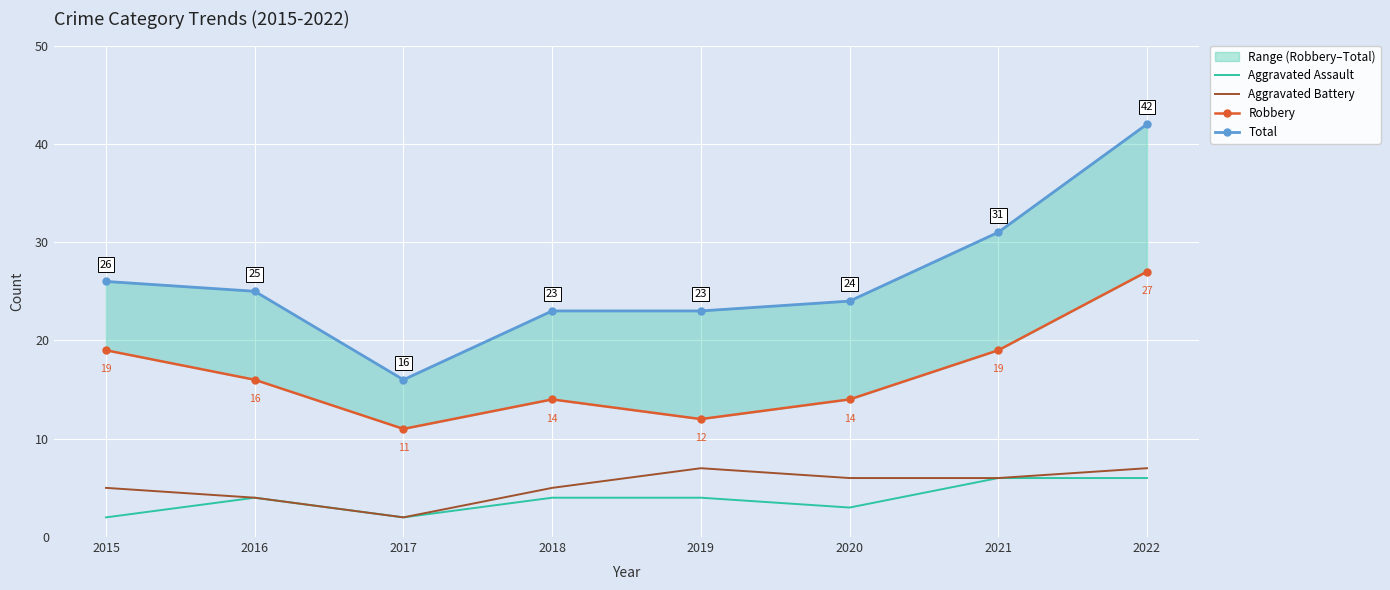

Reading left to right, list all the values displayed in this chart.

Aggravated Assault: 2	4	2	4	4	3	6	6
Aggravated Battery: 5	4	2	5	7	6	6	7
Robbery: 19	16	11	14	12	14	19	27
Total: 26	25	16	23	23	24	31	42